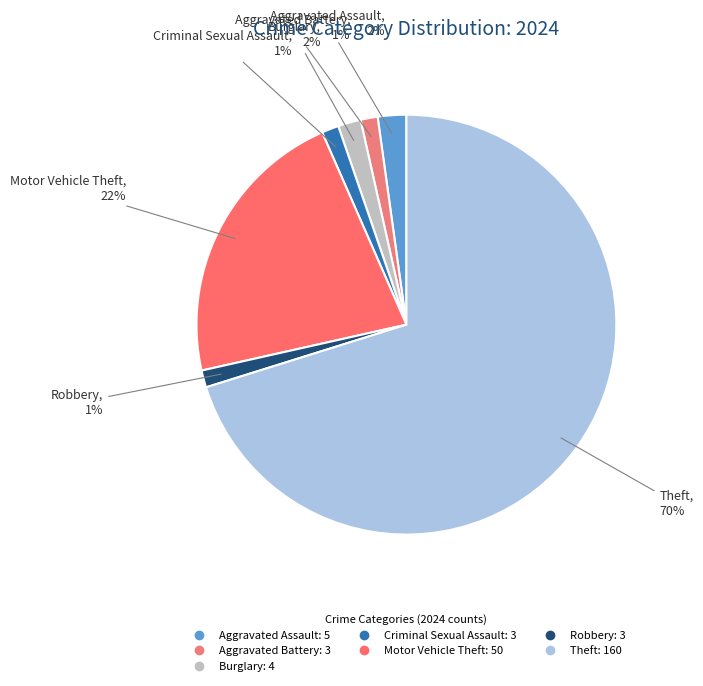

Between Theft and Aggravated Assault, which is larger?

Theft